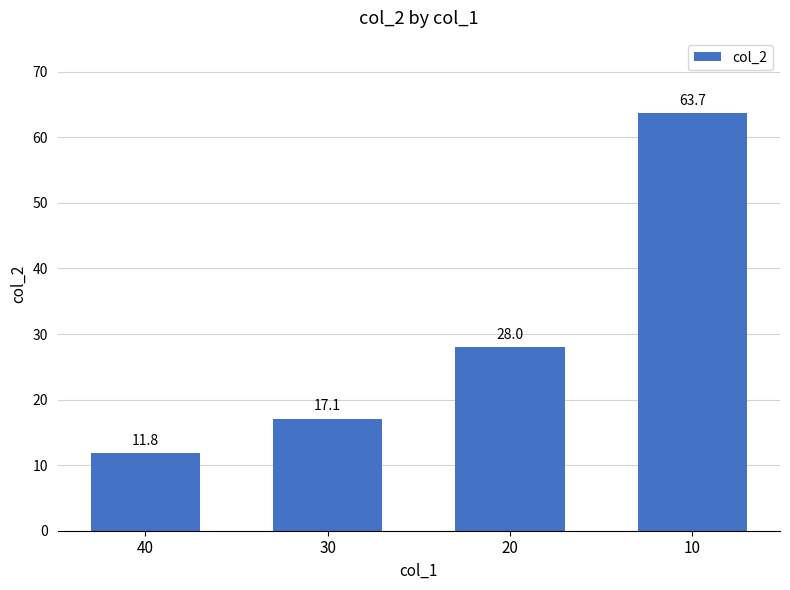

Which has a higher value, 10 or 40?

10